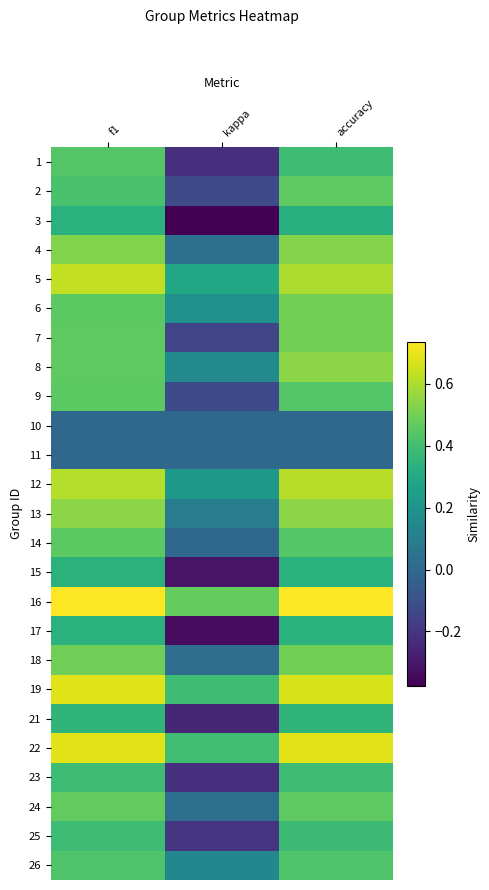

Rank the series by their maximum value, from lowest to highest.

10, 11, 3, 17, 15, 21, 23, 25, 26, 1, 9, 14, 2, 24, 6, 7, 18, 4, 8, 13, 12, 5, 19, 22, 16